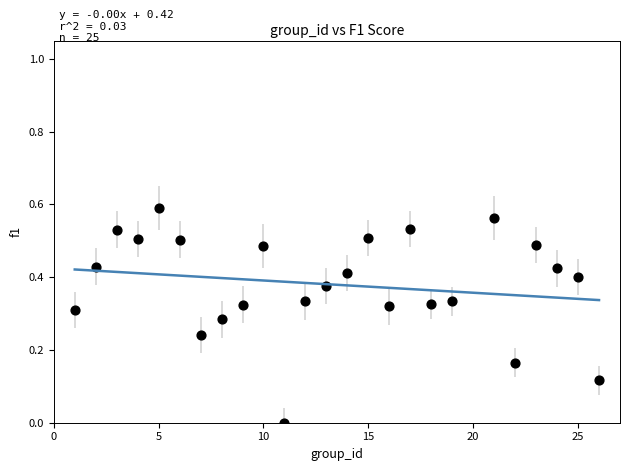

What is the range of X values (max minus min)?

25.0